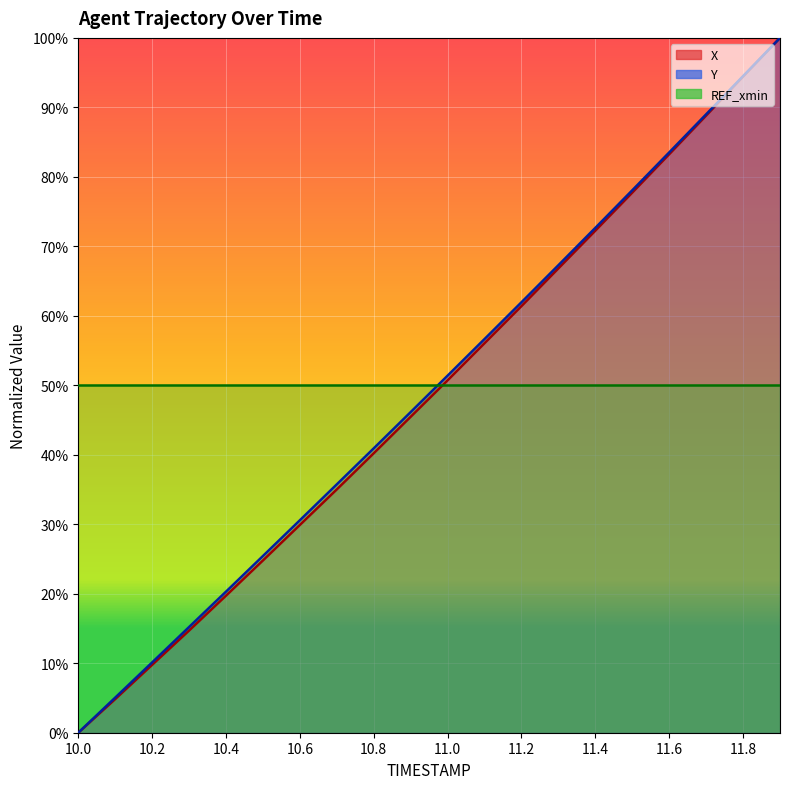

Which series has the largest total across all categories?

Y